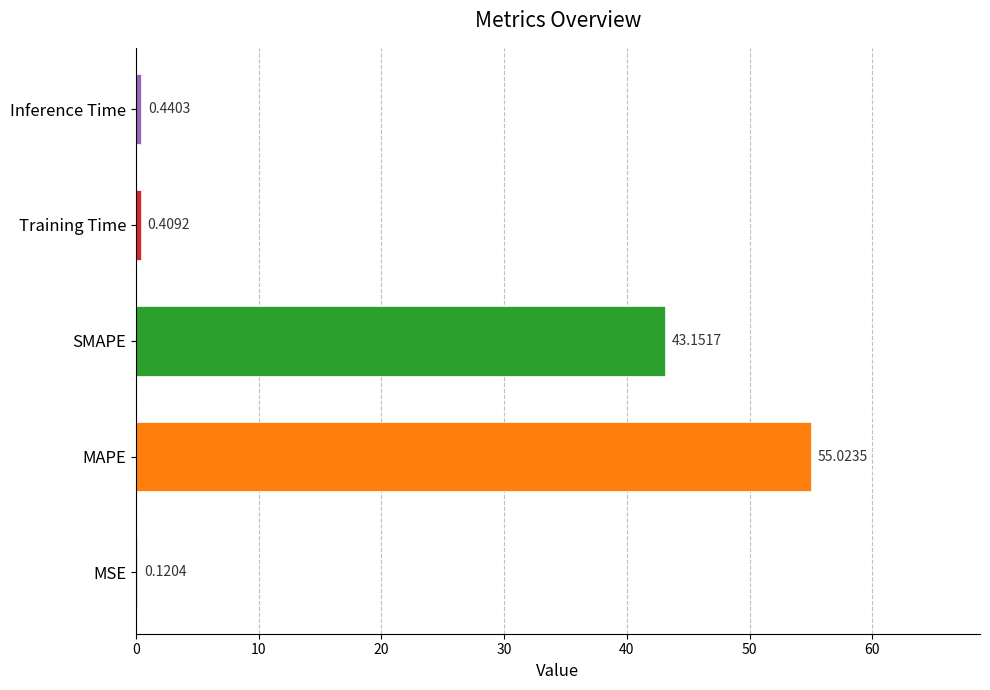

Which has a higher value, Inference Time or Training Time?

Inference Time